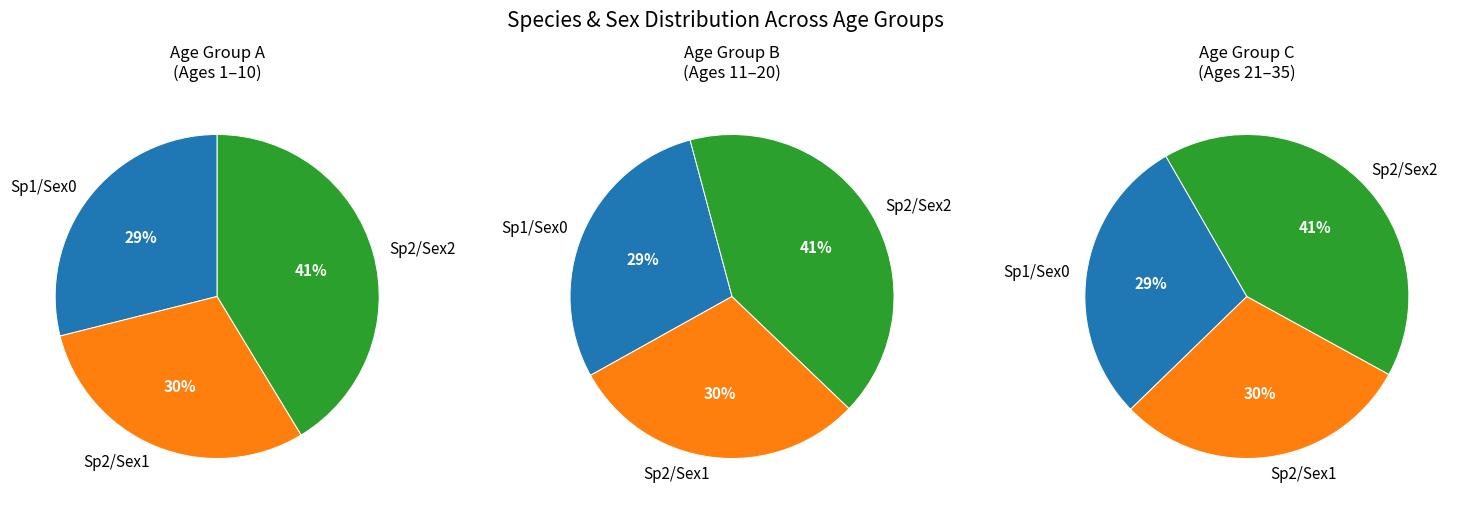

Which category has the biggest portion of the pie?

Species 2 (Sex 2)